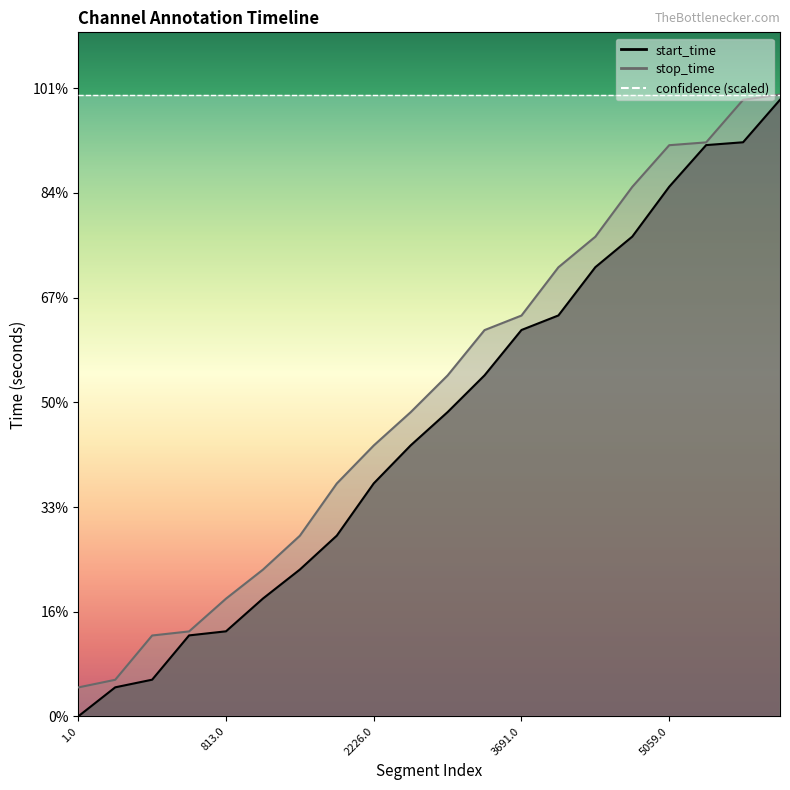

Reading left to right, list all the values displayed in this chart.

start_time: 1	278	351	774	813	1126	1403	1727	2226	2589	2907	3258	3691	3830	4291	4583	5059	5457	5484	5890
stop_time: 277	350	773	812	1125	1402	1726	2225	2588	2906	3257	3690	3829	4290	4582	5058	5456	5483	5889	5940